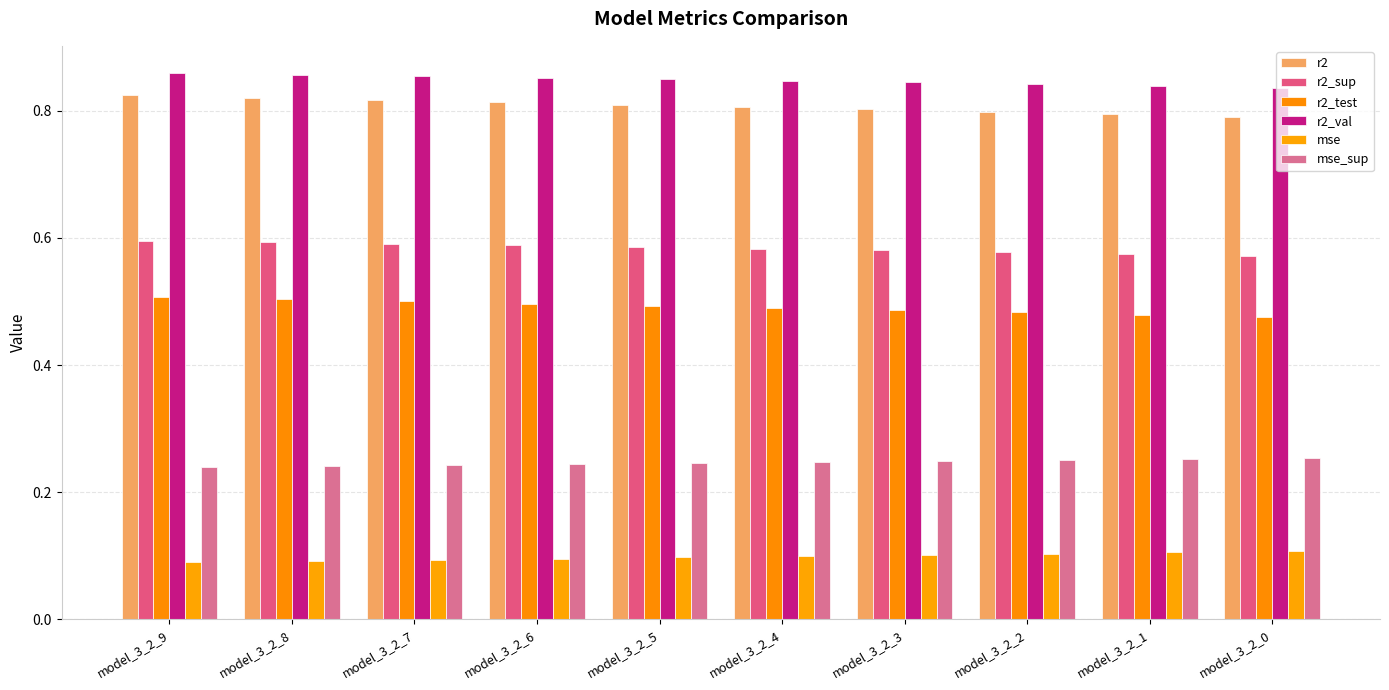

True or false: r2_test has a value of 0.5 at model_3_2_4.

True